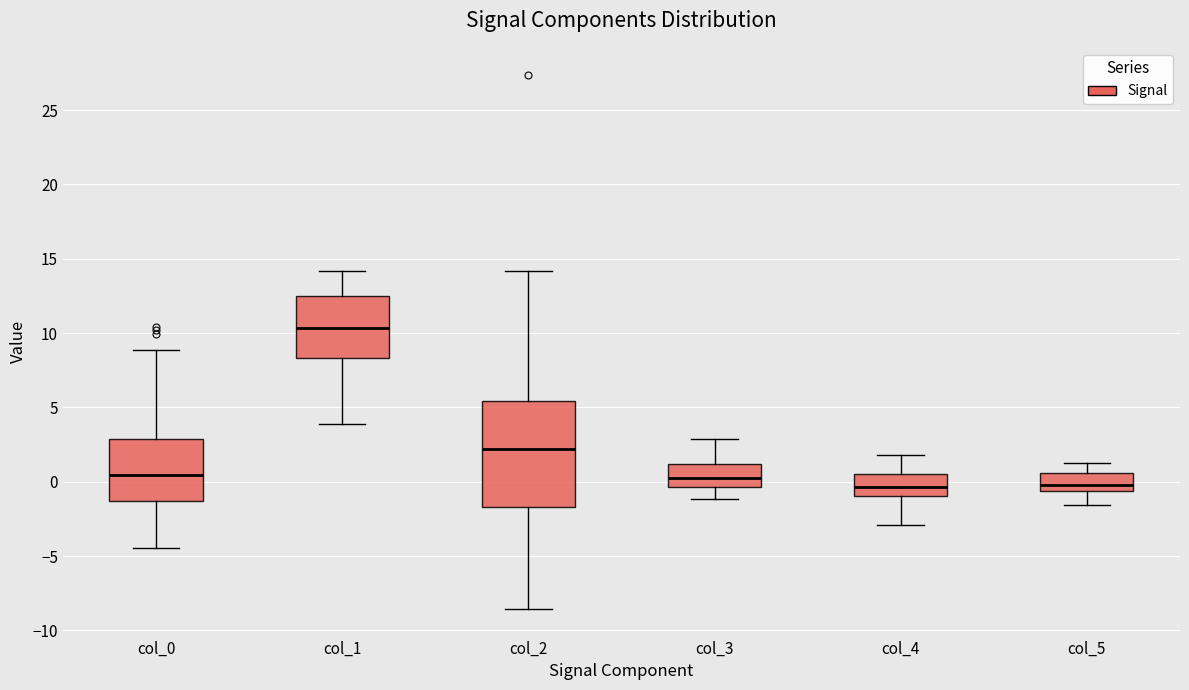

Reading left to right, transcribe this box plot: for each box, give where its median line is, the range the box spans, and where its two whiskers end, as read against the y-axis. The values are not printed on the chart, so give them approximately, as read against the axis.

col_0: median 0.5, box -1.5 to 3.0, whiskers -4.5 to 9.0
col_1: median 10.5, box 8.5 to 12.5, whiskers 4.0 to 14.0
col_2: median 2.0, box -1.5 to 5.5, whiskers -8.5 to 14.0
col_3: median 0.0, box -0.5 to 1.0, whiskers -1.0 to 3.0
col_4: median -0.5, box -1.0 to 0.5, whiskers -3.0 to 2.0
col_5: median 0.0, box -0.5 to 0.5, whiskers -1.5 to 1.5